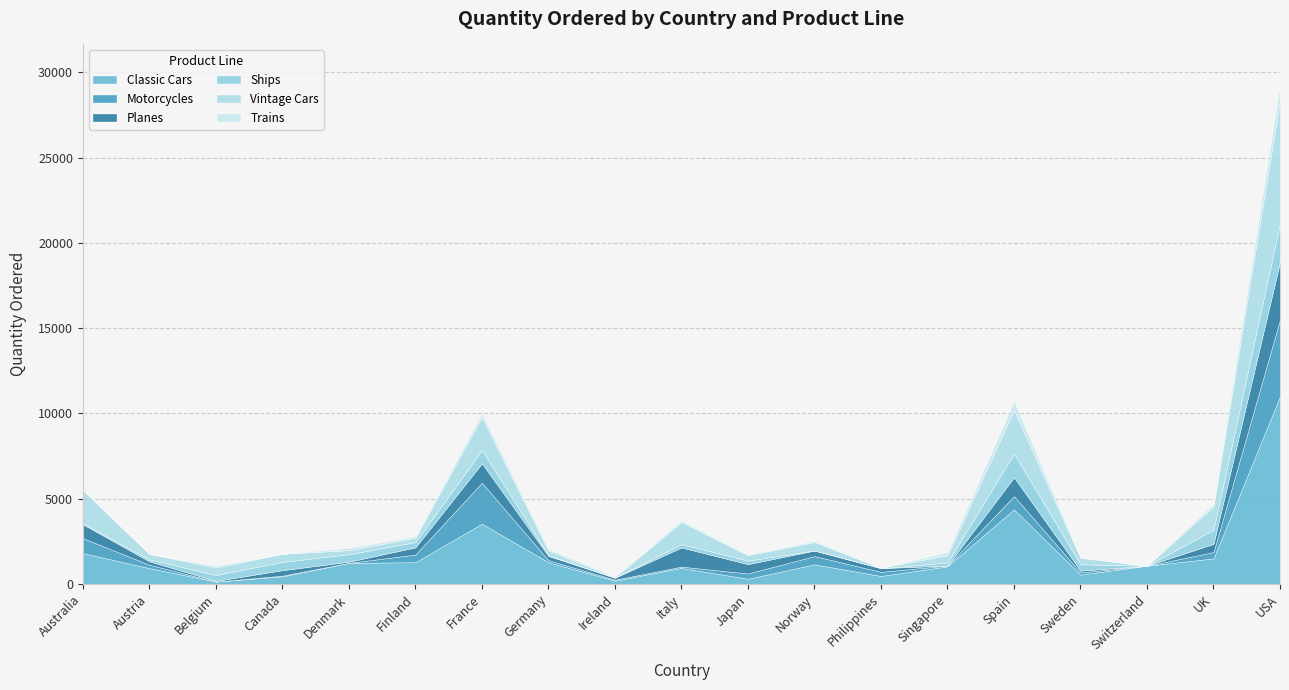

True or false: Vintage Cars has more than 0 interior local peaks.

True